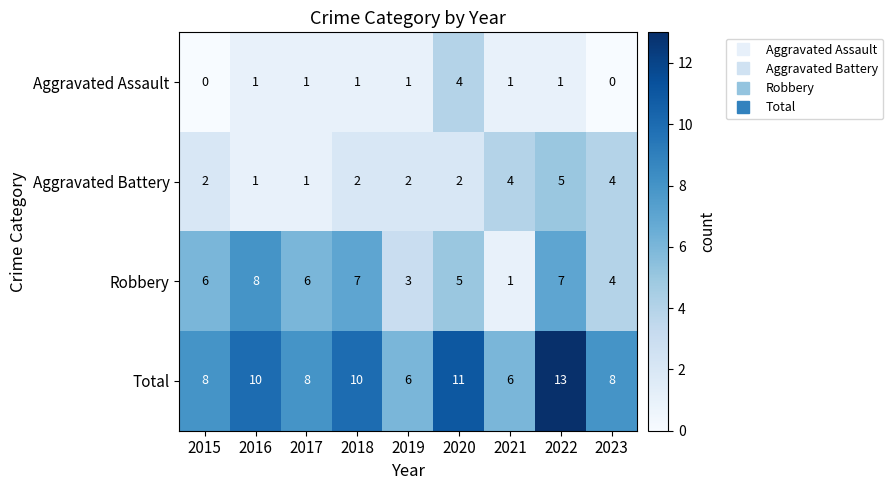

At which category is the sum across all series the highest?

2022